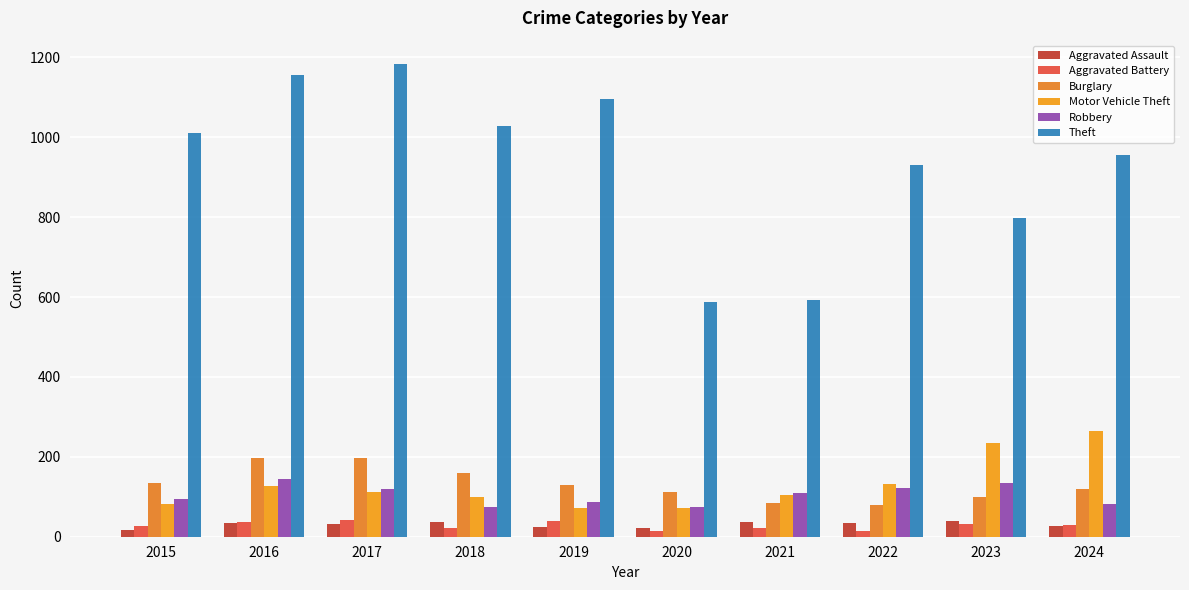

How many groups of bars are there?

10